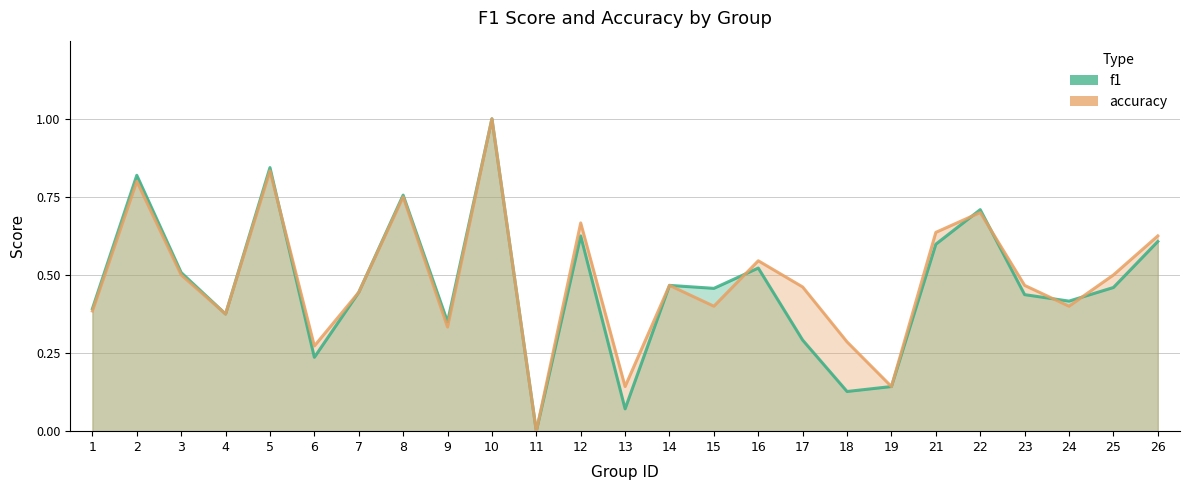

Where is the first local minimum for f1?

4